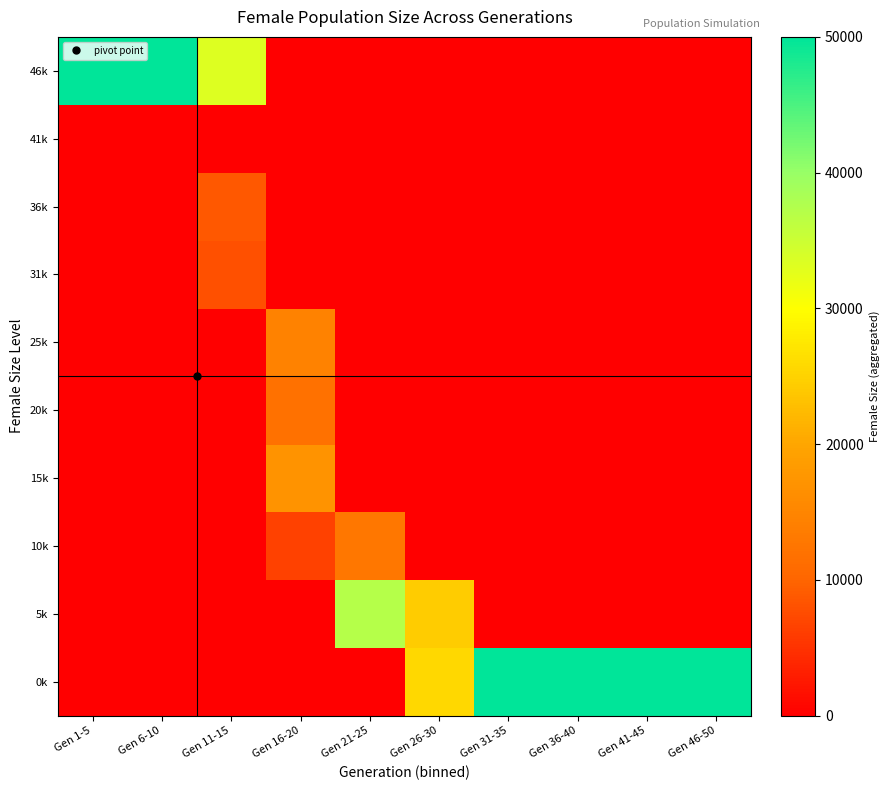

What is the total value across all series at Gen 11-15?

50000.0